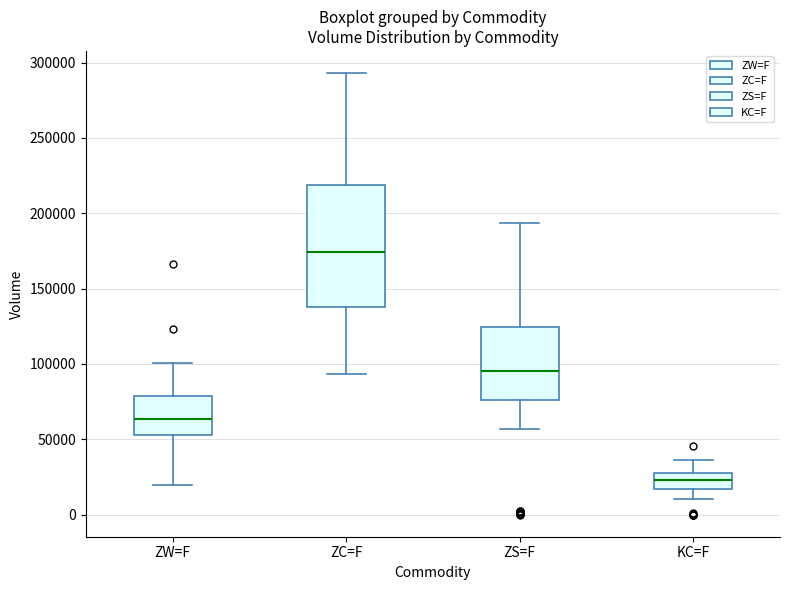

Which box's median line is the highest?

ZC=F